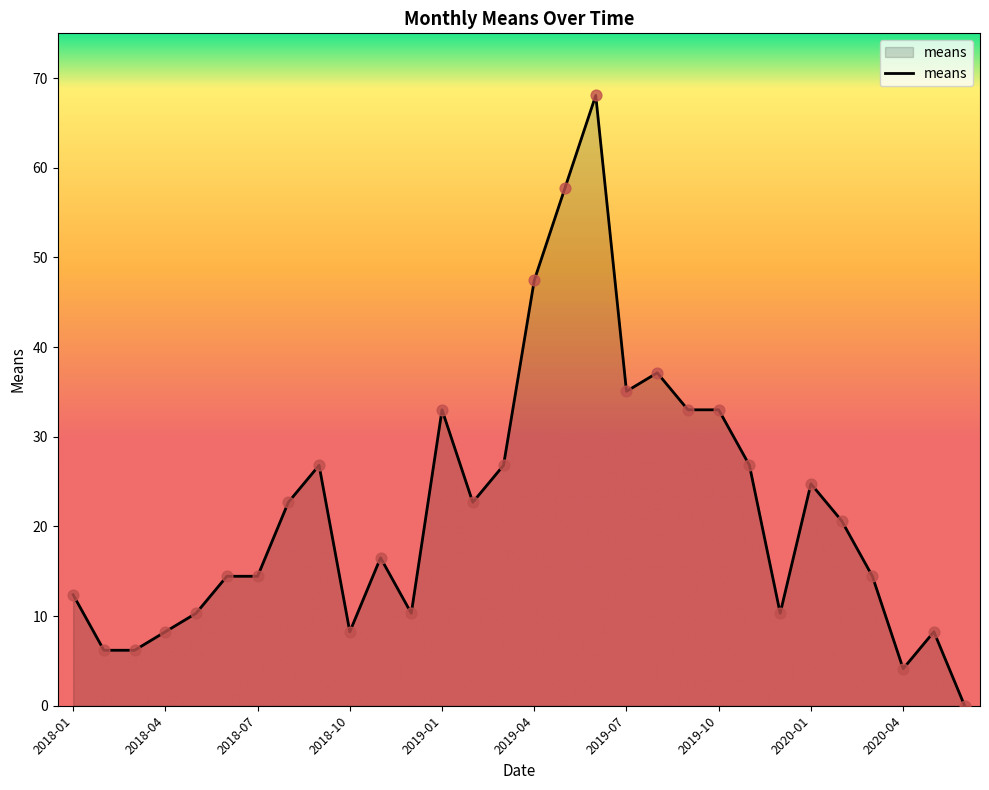

What is the greatest value displayed?

68.1